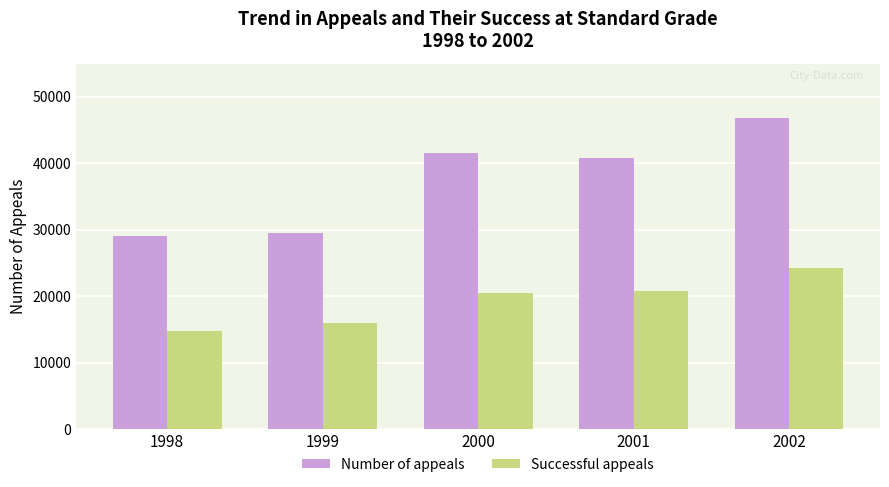

Read the Successful appeals value at 2000, to the nearest 50.

20450